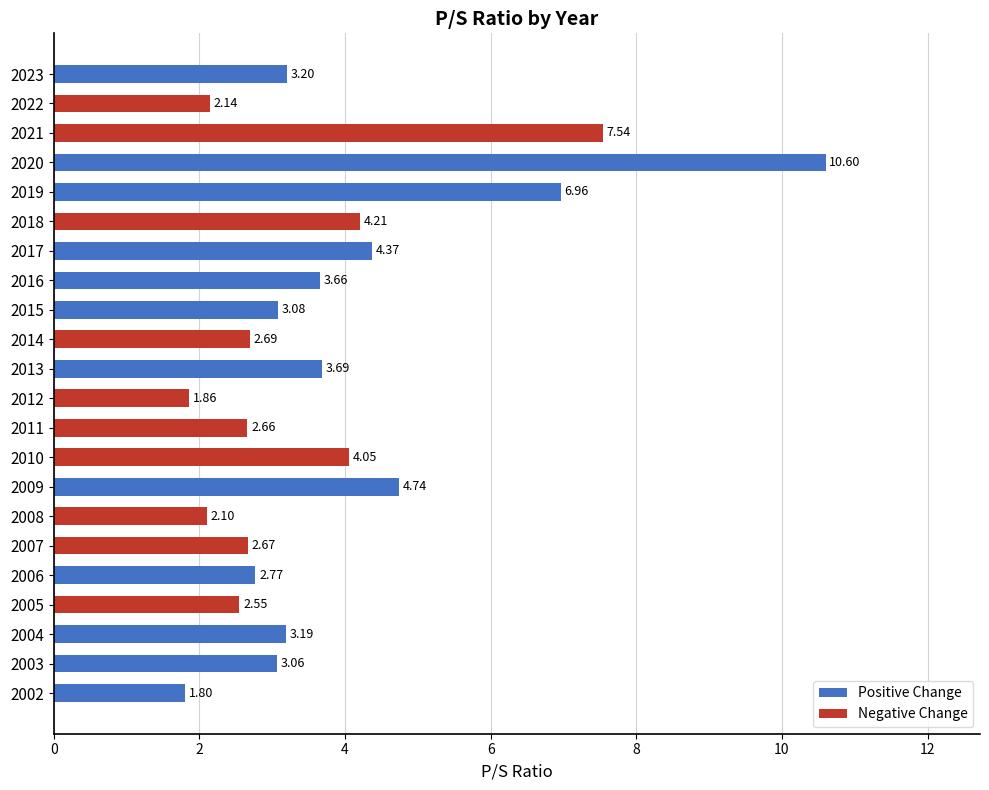

Rank the categories by value from lowest to highest.

2002, 2012, 2008, 2022, 2005, 2011, 2007, 2014, 2006, 2003, 2015, 2004, 2023, 2016, 2013, 2010, 2018, 2017, 2009, 2019, 2021, 2020